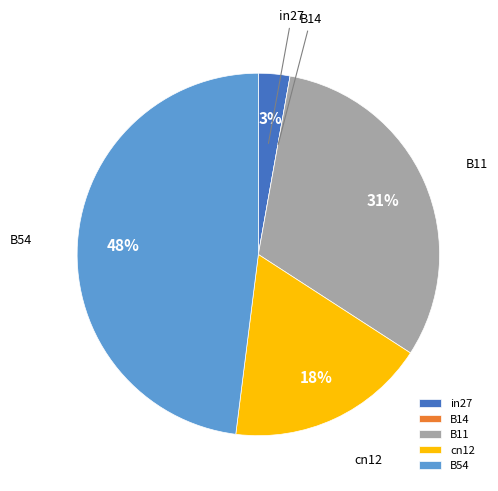

Is B54 the majority of the pie?

No